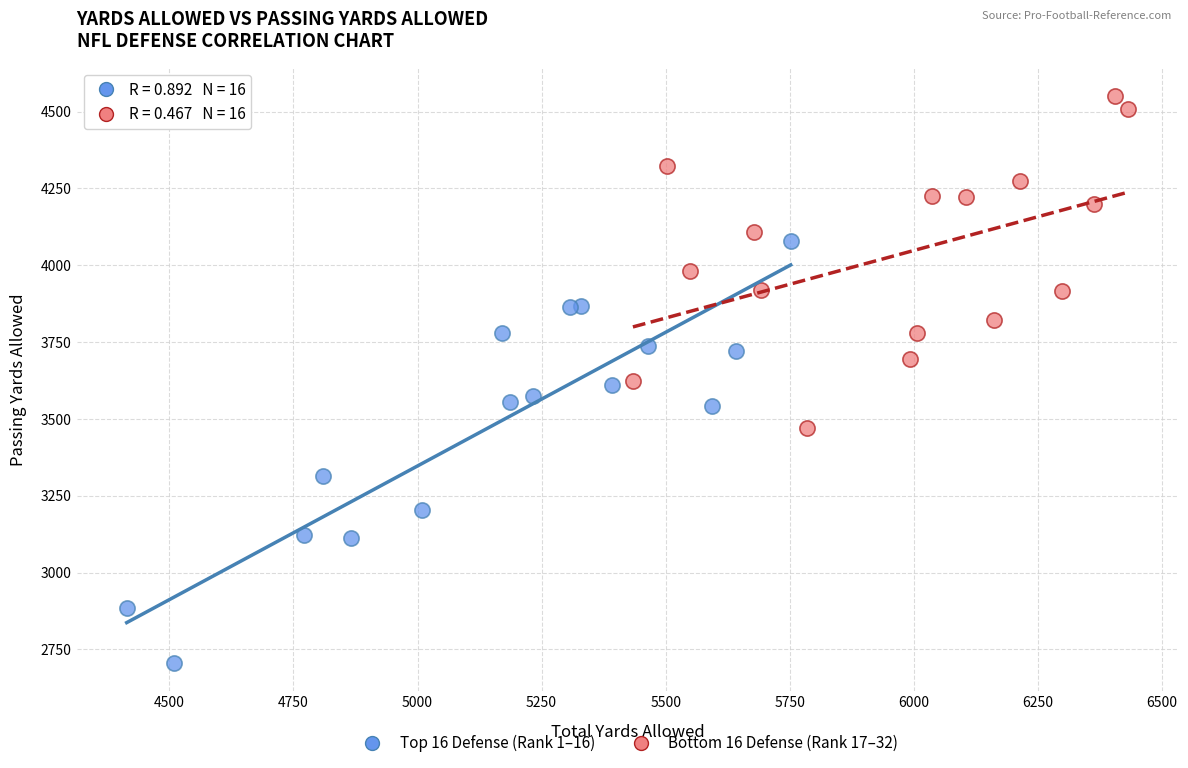

Which series has the largest Y range (max minus min)?

Top 16 Defense (Rank 1–16)